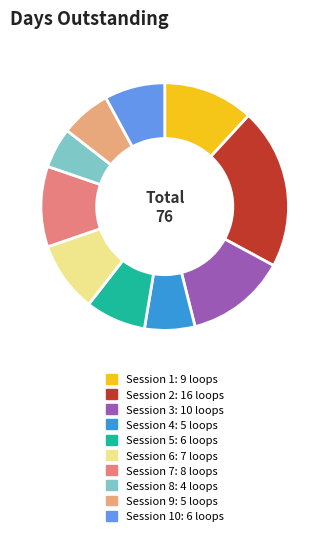

Does any single category account for the majority?

No